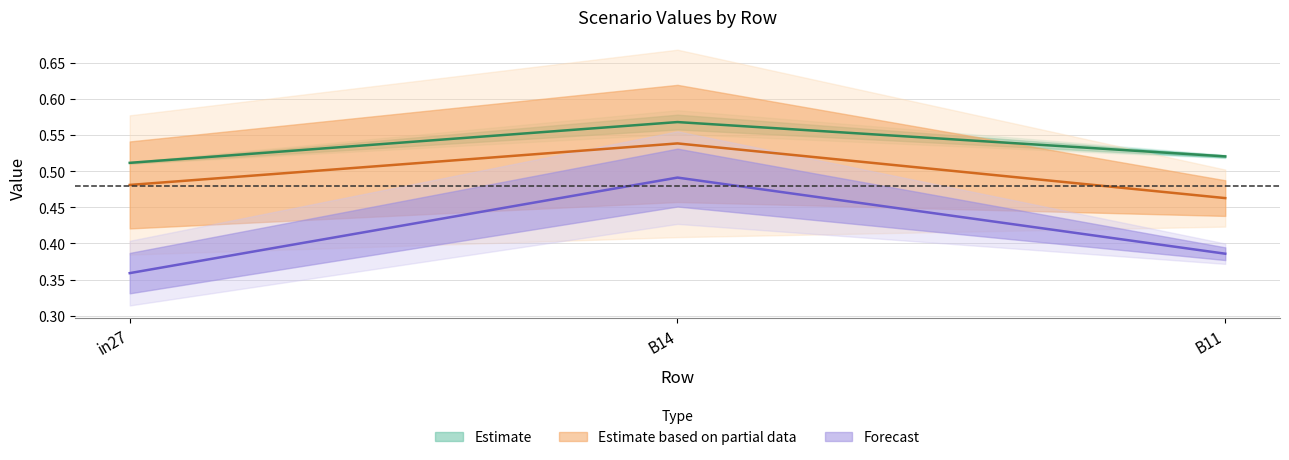

At which category is the sum across all series the highest?

B14